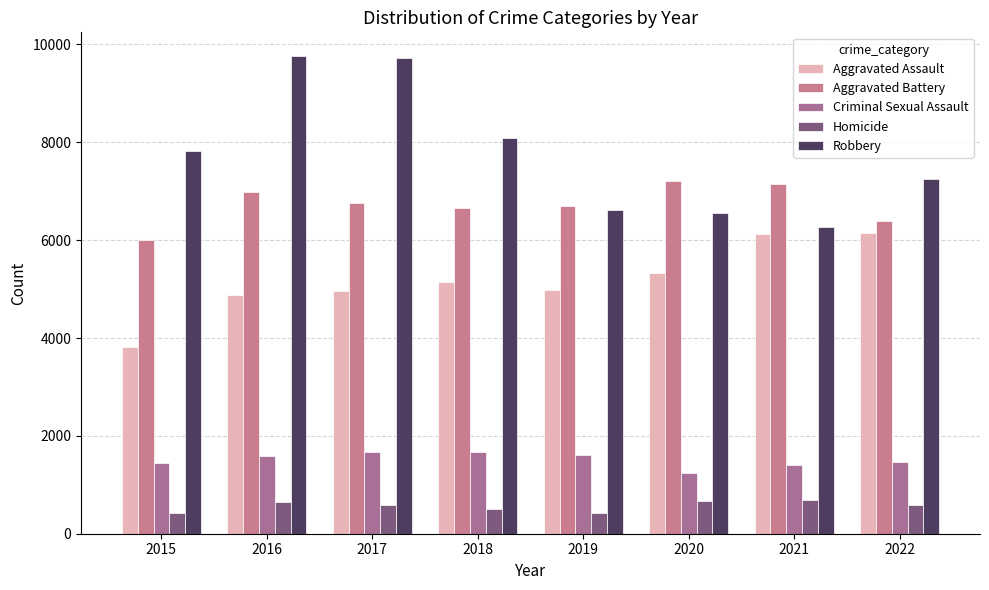

The Aggravated Battery series shows 6397 at 2022. True or false?

True